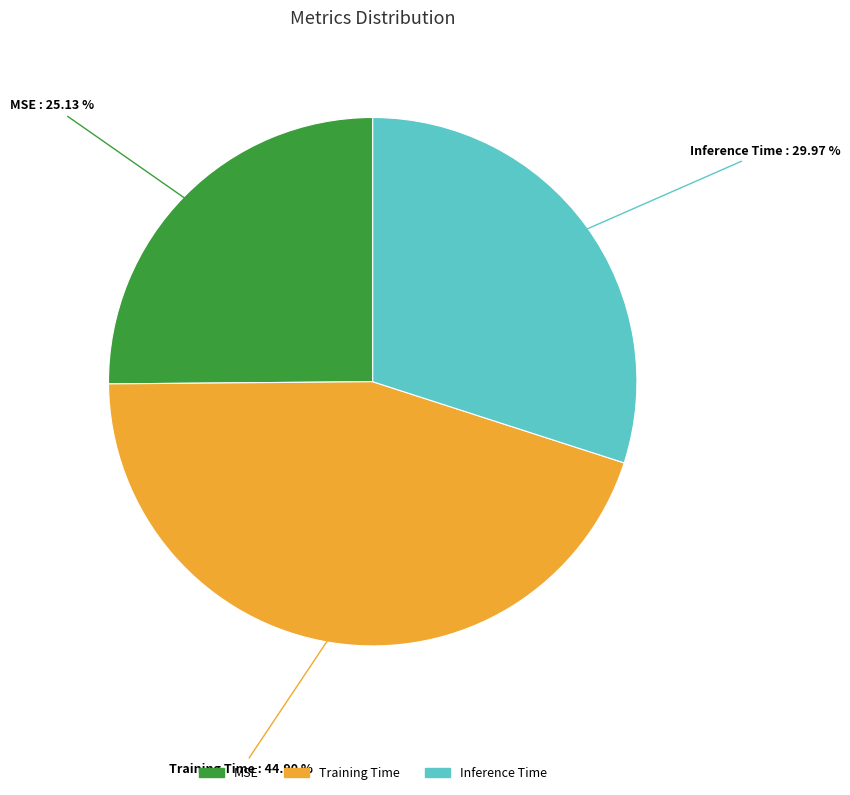

True or false: Training Time accounts for 31% of the total.

False